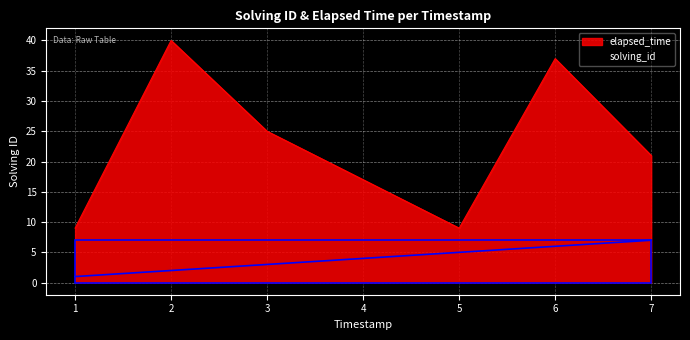

Which series changed the most between 2 and 3?

elapsed_time